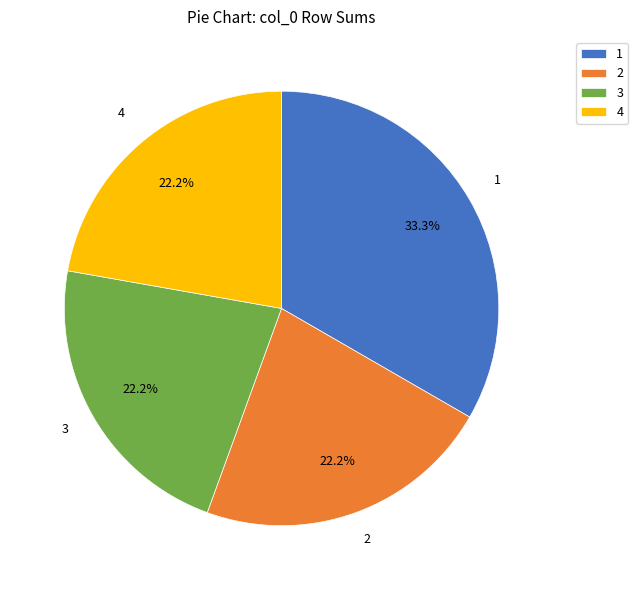

What percentage is NOT represented by 2?

77.8%